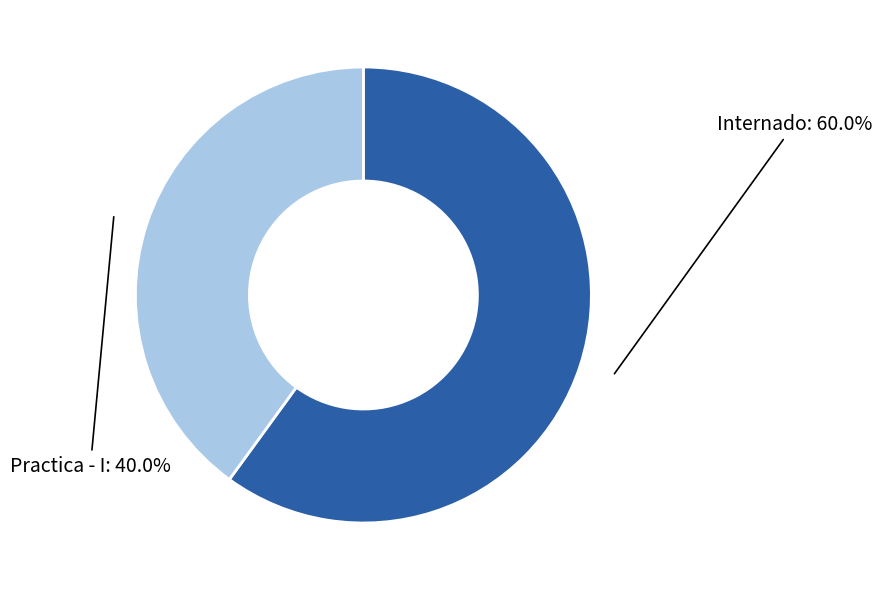

Count the number of slices in the pie.

2